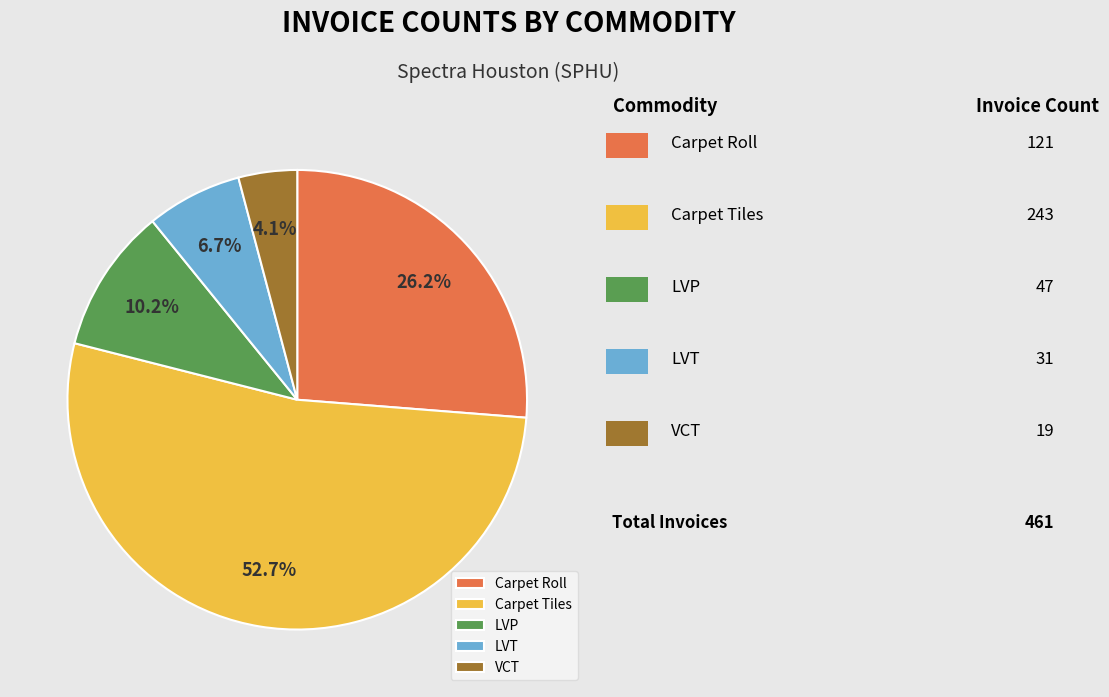

Approximately how many times larger is the value at Carpet Roll compared to LVT?

3.9